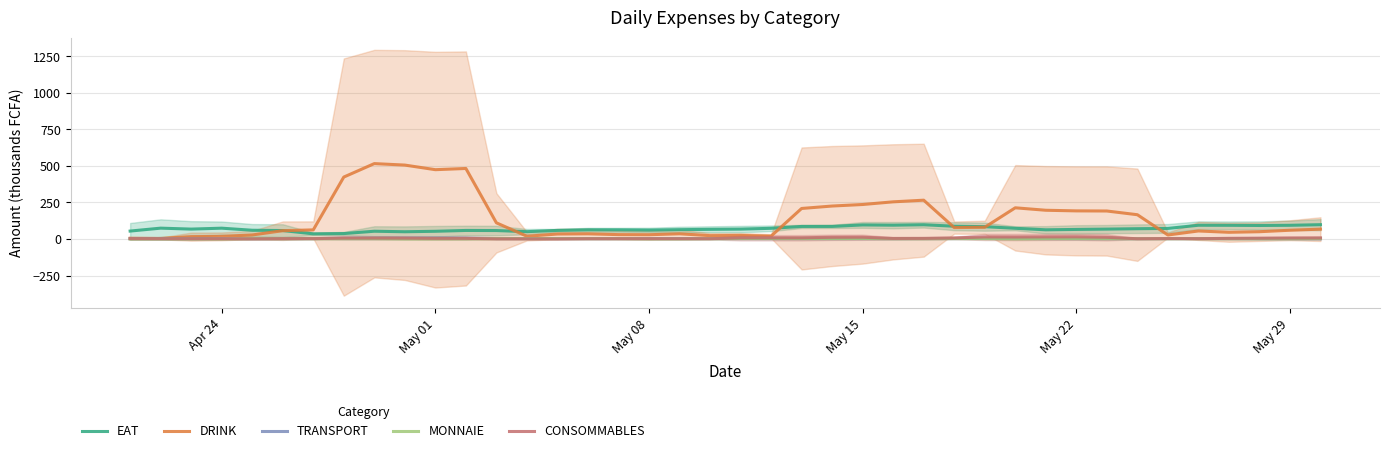

True or false: CONSOMMABLES has more than 2 interior local peaks.

True